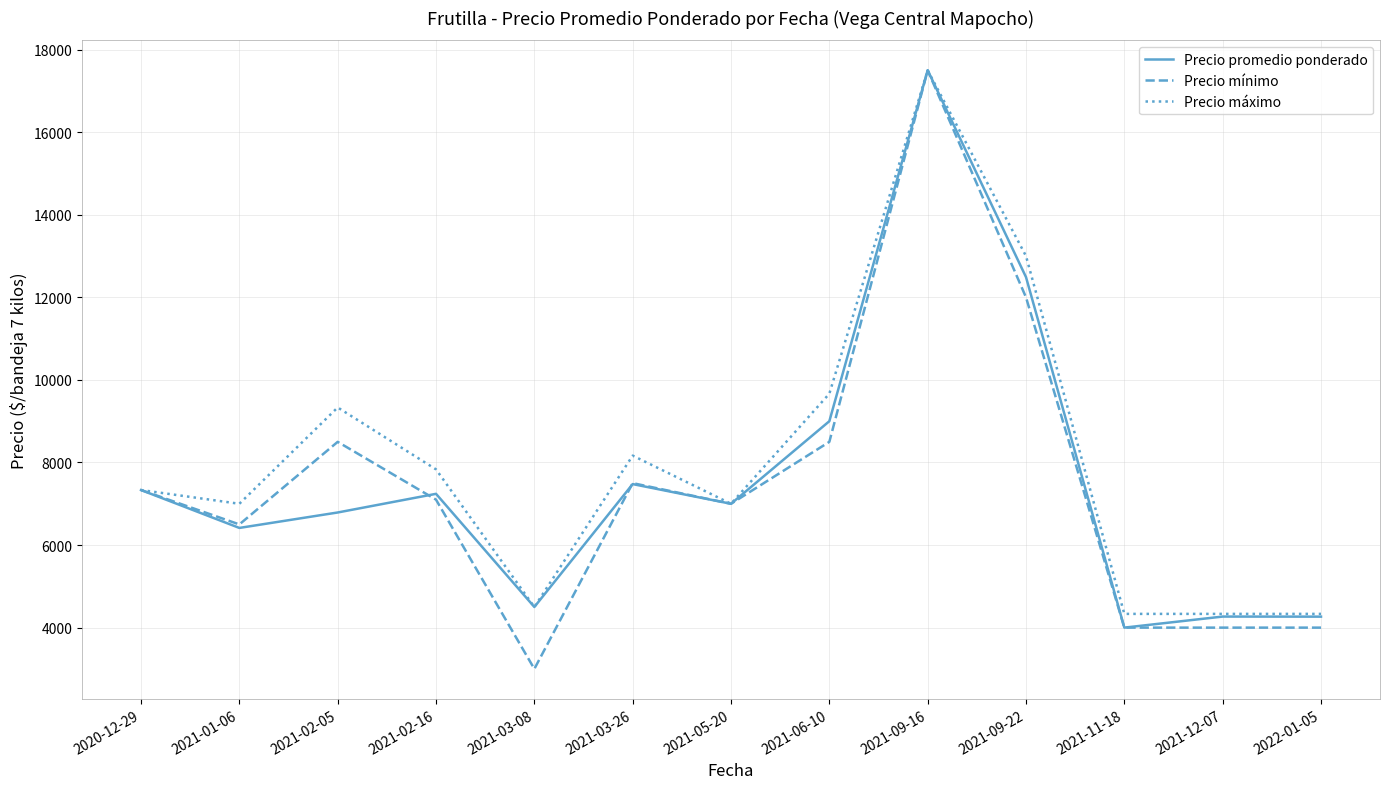

Which category has the lowest value across all series?

2021-03-08